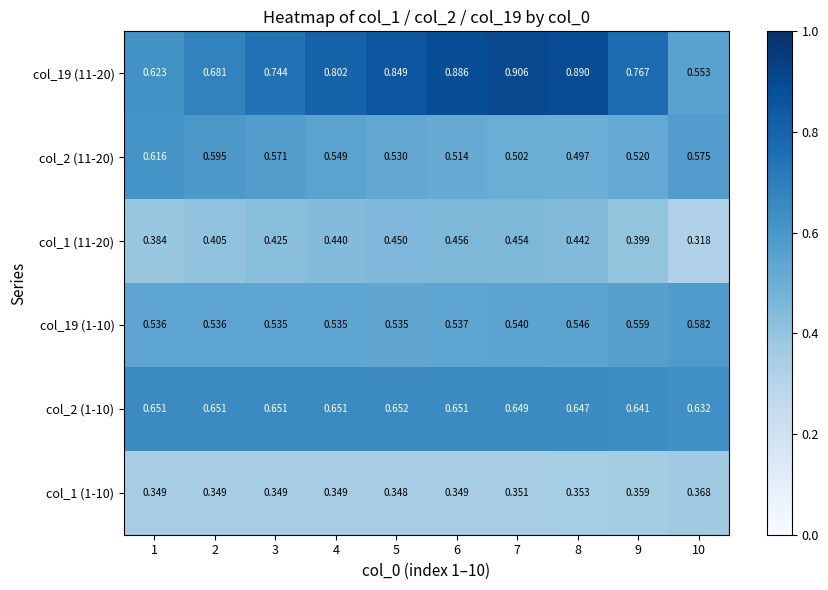

Is the value of col_2 (1-10) at 10 greater than the value of col_1 (11-20) at 5?

Yes